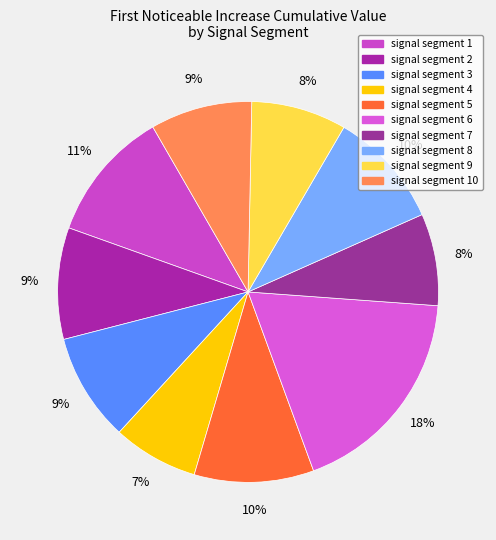

To the nearest percent, what is the difference between the signal segment 7 and signal segment 10 slice percentages?

1%